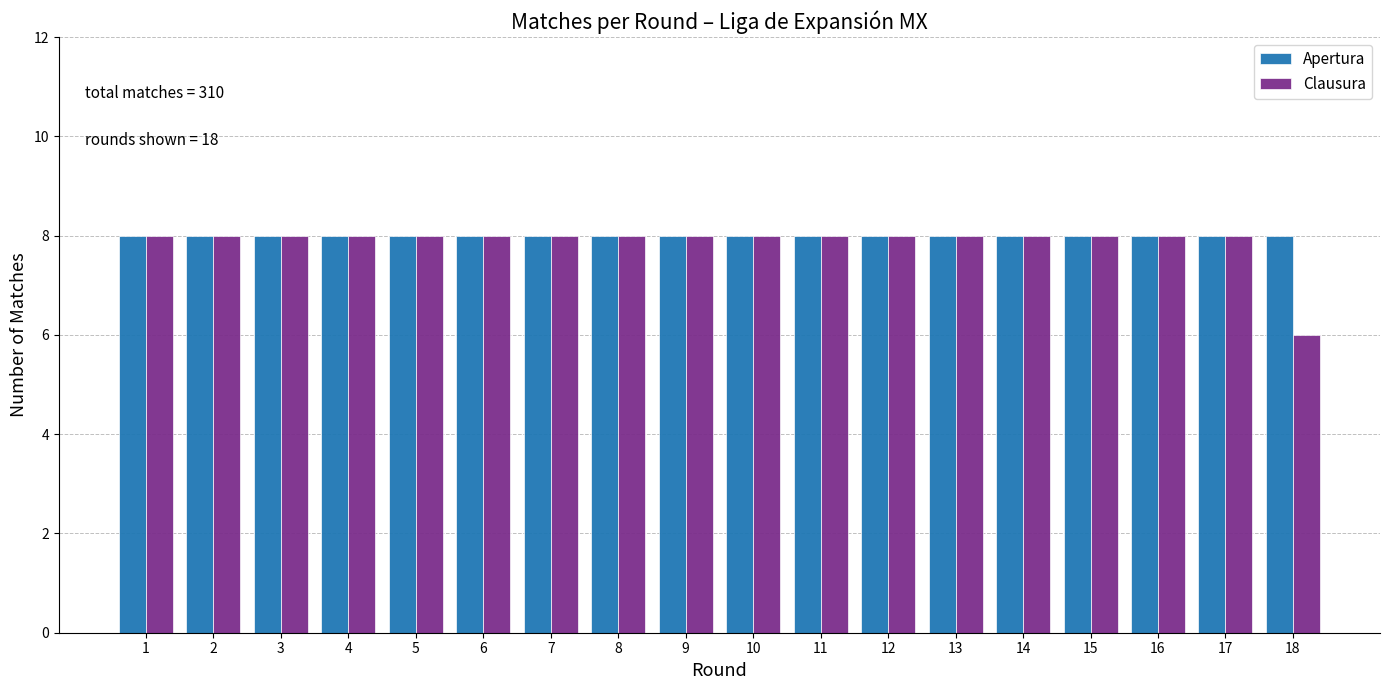

Read the Apertura value at 3.

8